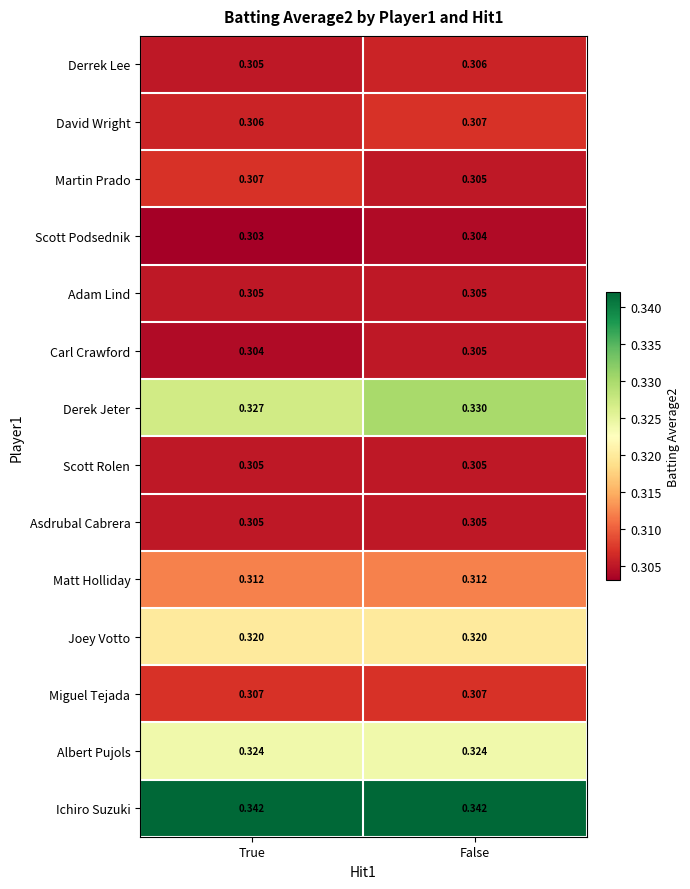

At which category is the sum across all series the highest?

False